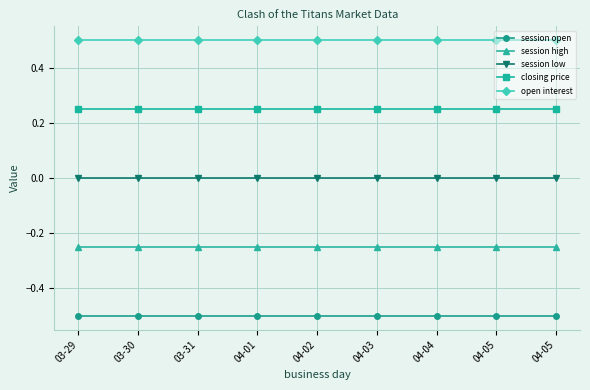

What is the minimum value for closing price?

0.2